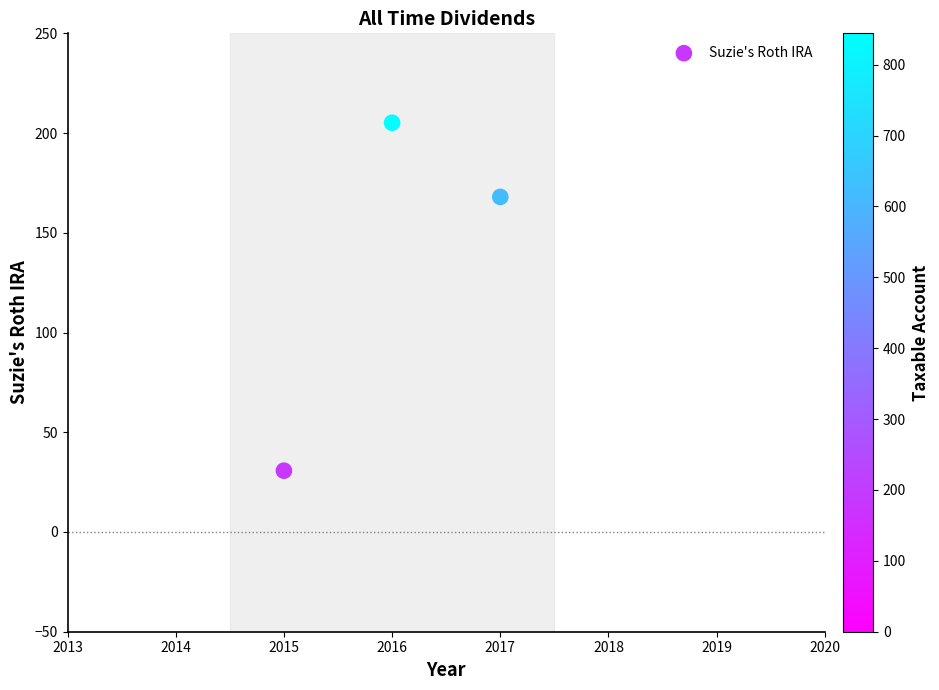

What is the range of X values (max minus min)?

2.0